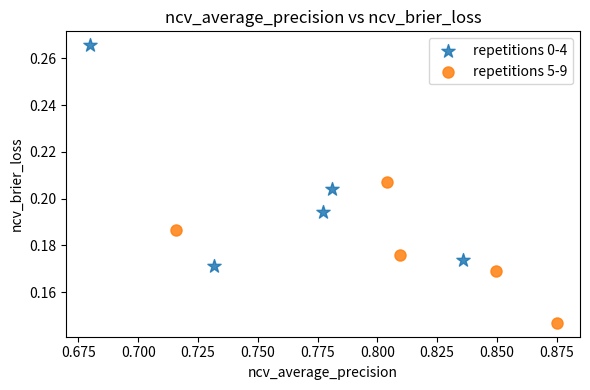

Which series contains the lowest Y value?

repetitions 5-9